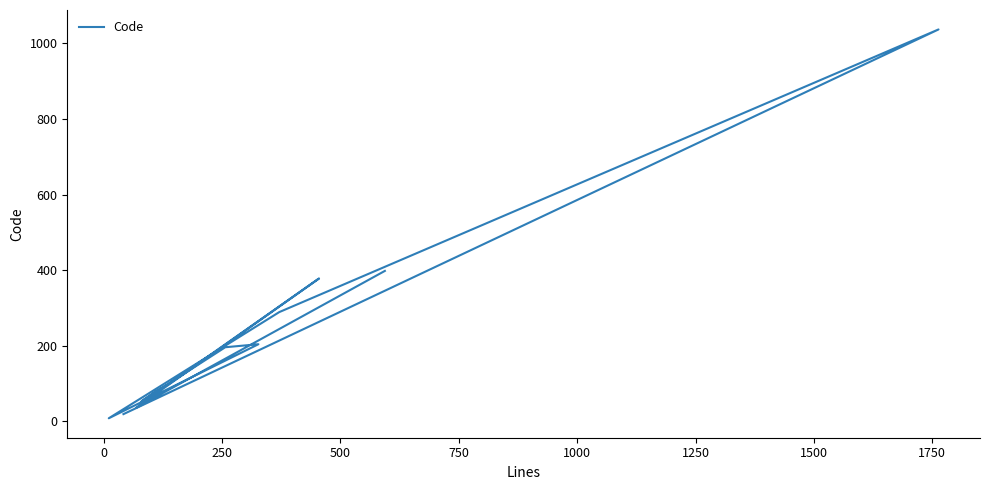

What is the difference between the maximum and minimum values?

1029